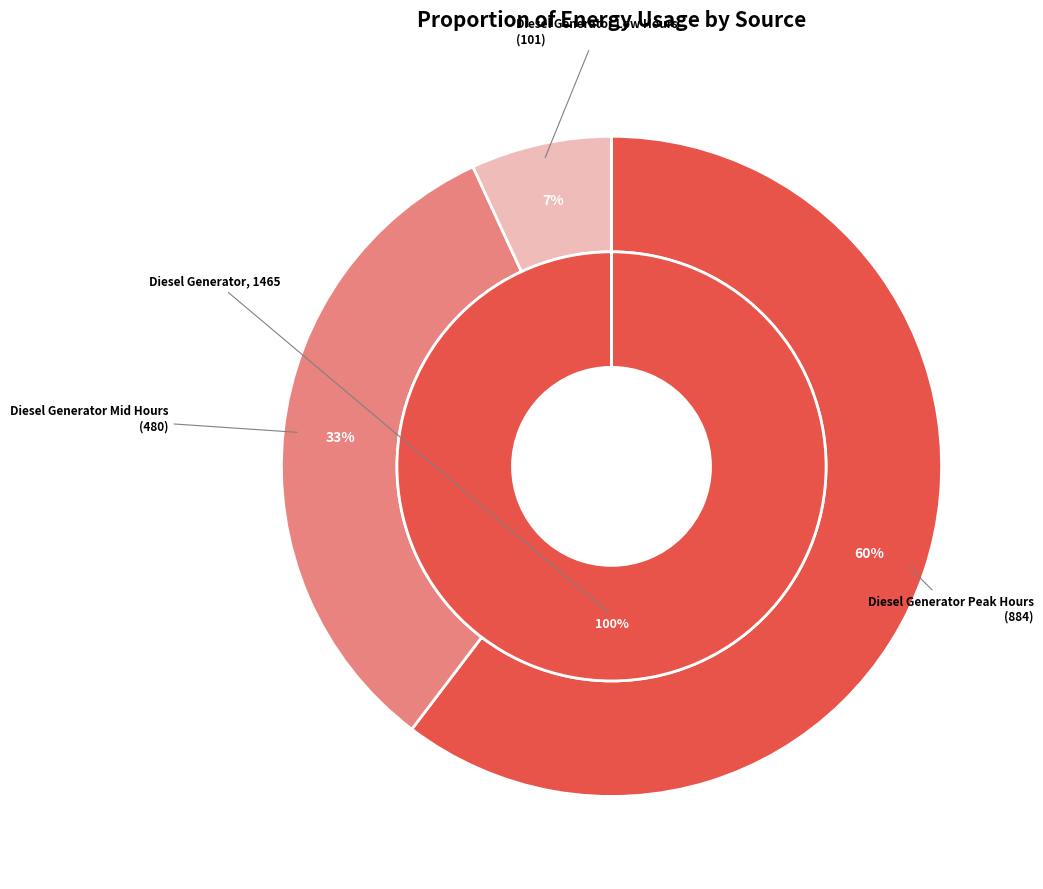

Is there a majority slice in this chart?

Yes